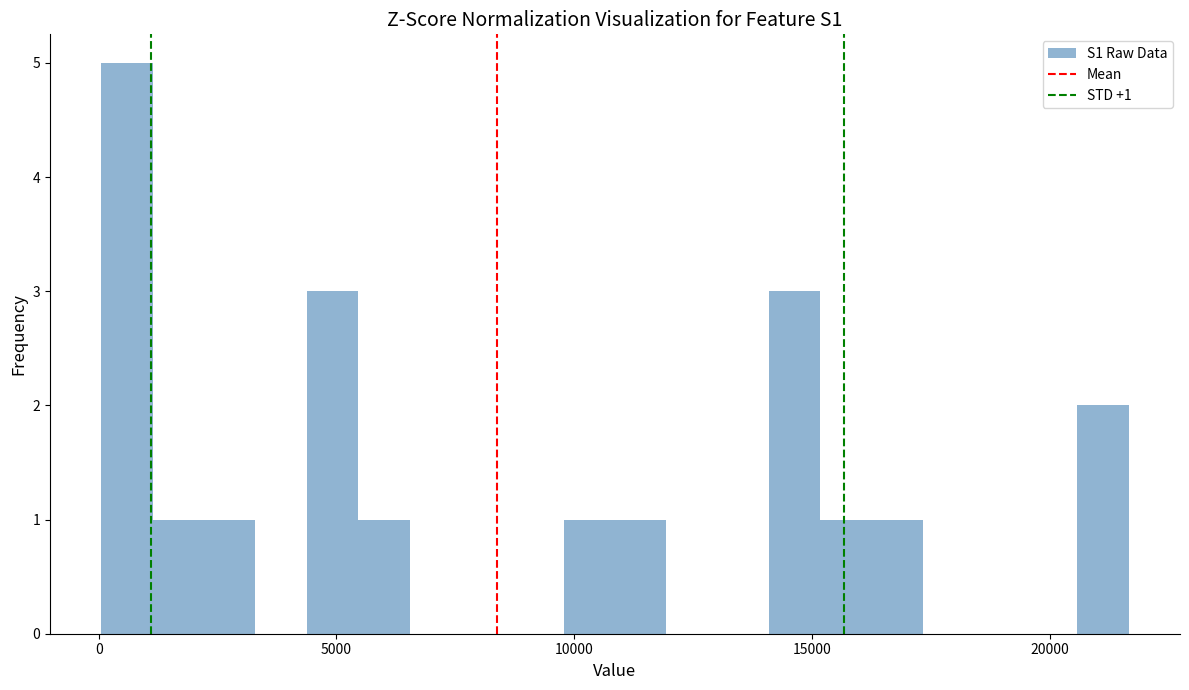

Around what value on the x-axis is the tallest bar? Give the approximate position of its centre, as read against the axis.

500